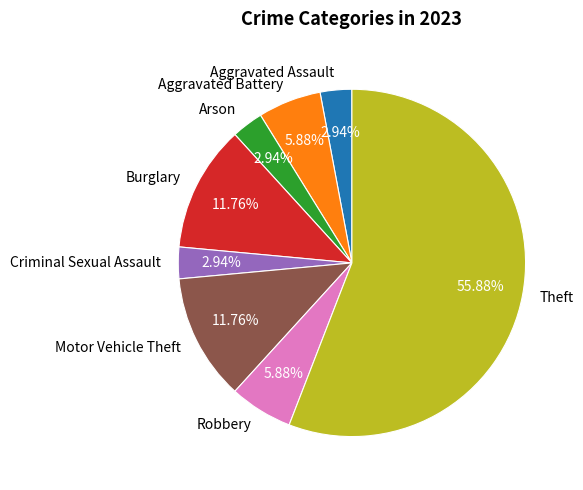

Which has a higher value, Burglary or Aggravated Battery?

Burglary